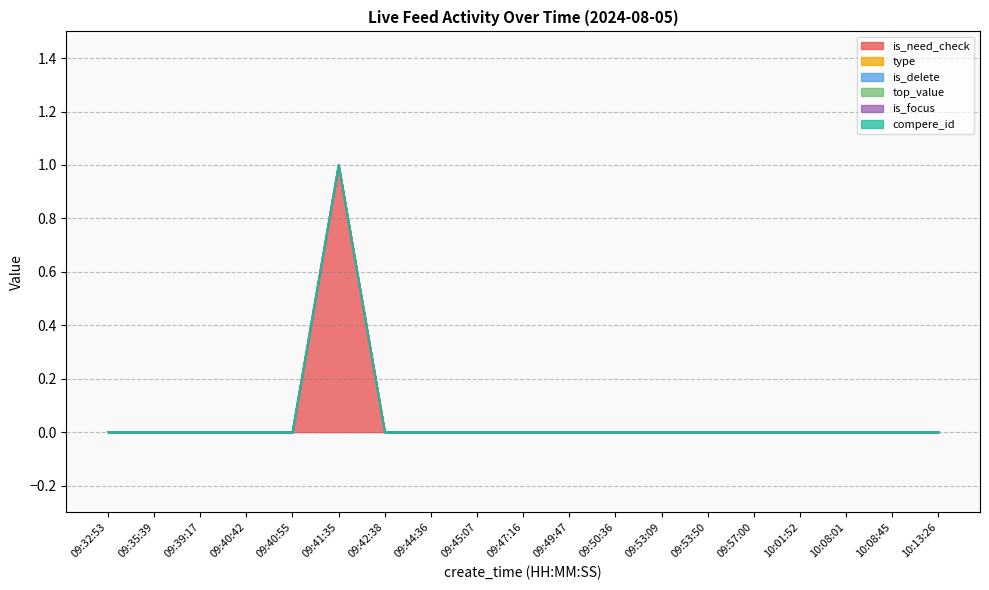

True or false: is_focus and is_need_check intersect in this chart.

False